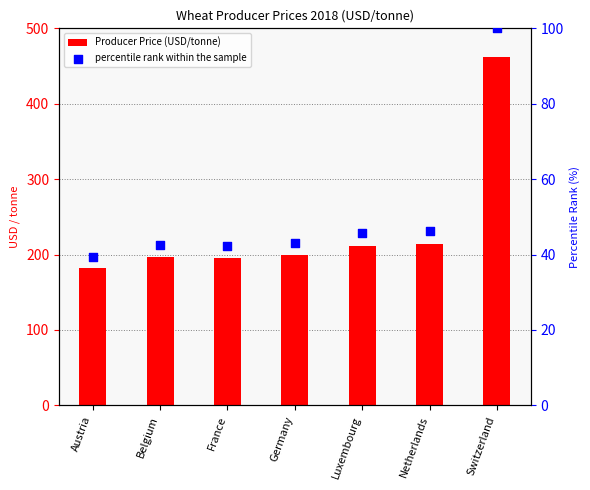

What are all the series names shown in the legend?

Producer Price (USD/tonne), percentile rank within the sample